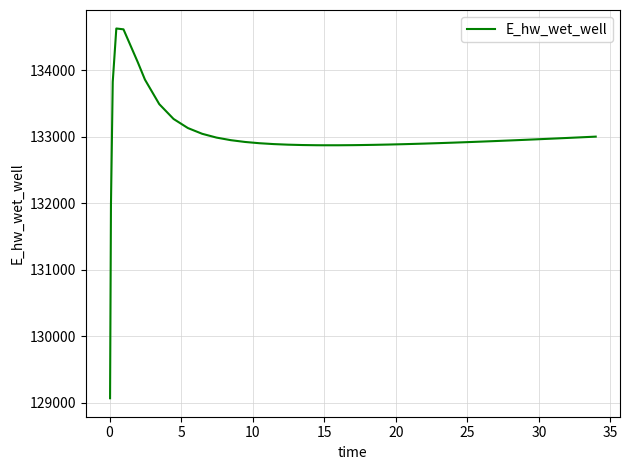

True or false: the data has more than 0 interior local peaks.

True